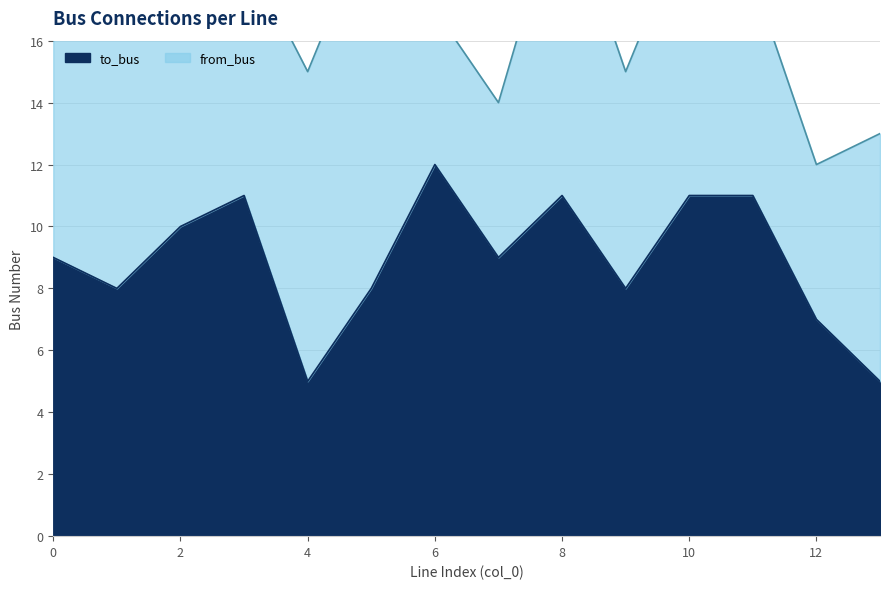

What is the greatest value displayed?

12